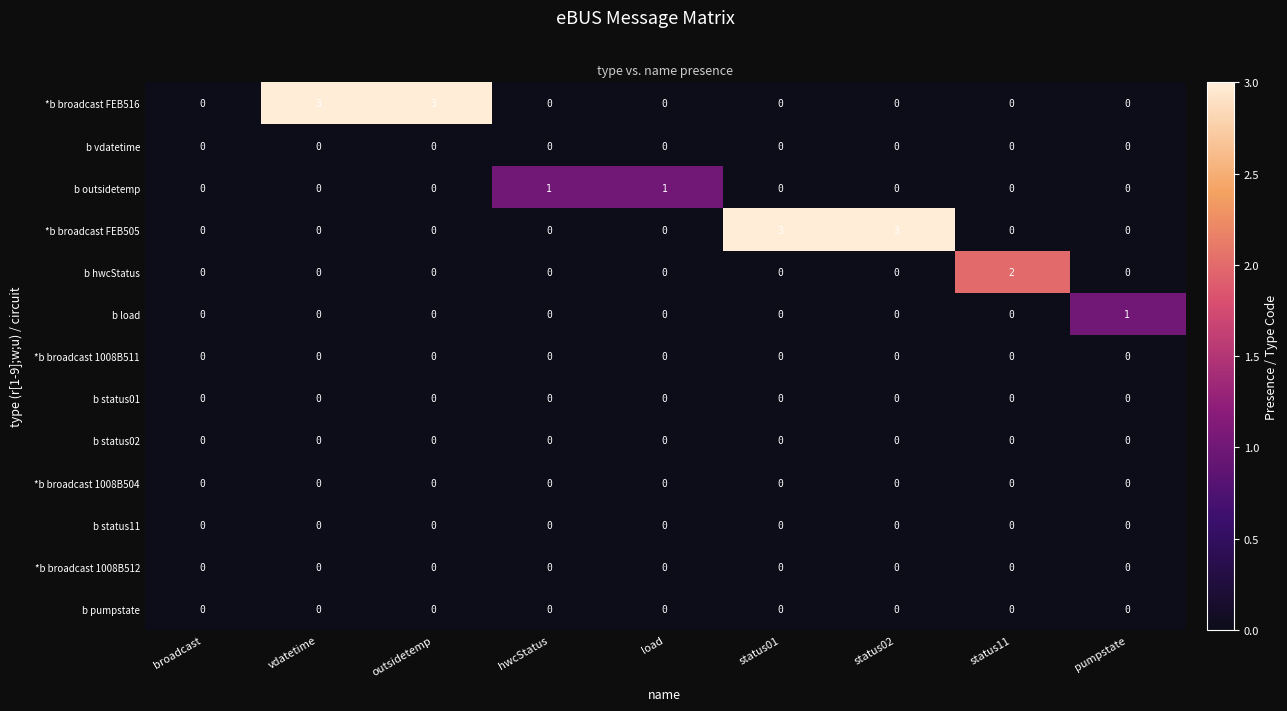

What is the sum of all *b broadcast FEB516 values?

6